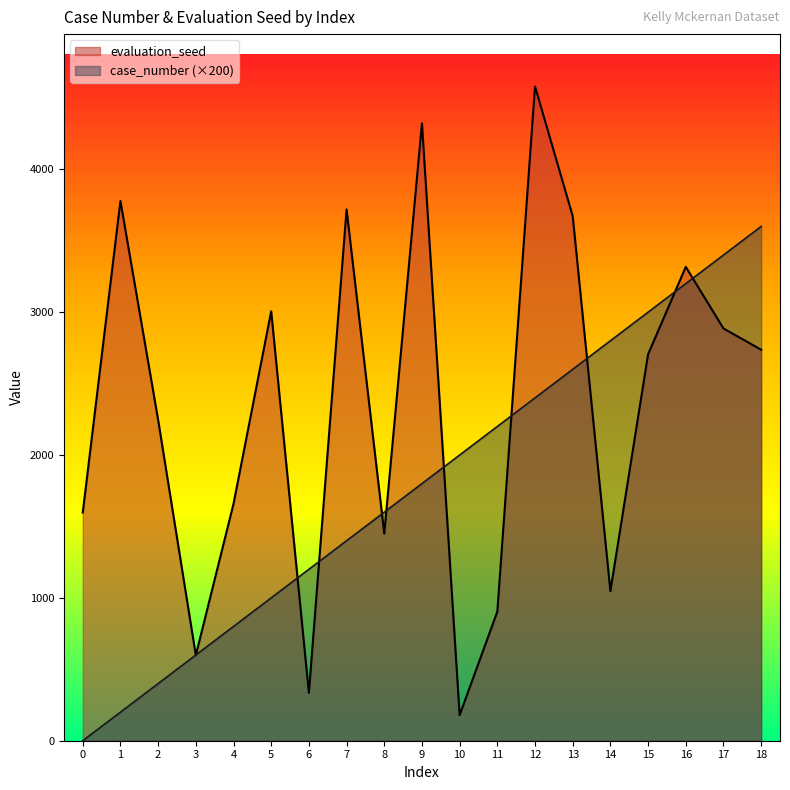

At which label is evaluation_seed closest to 2379?

2